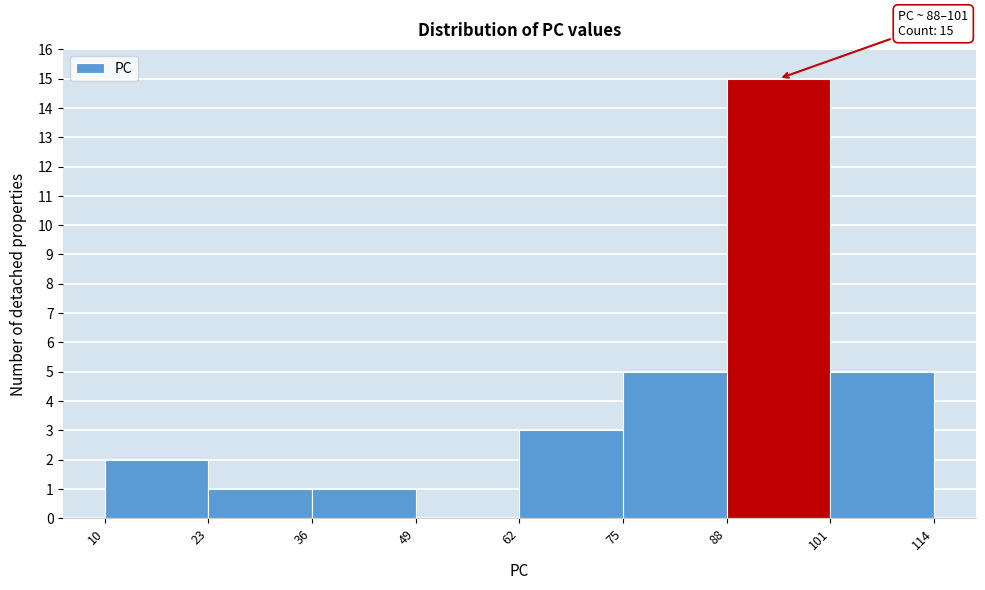

Over which range of the x-axis is the bar tallest?

88 to 101